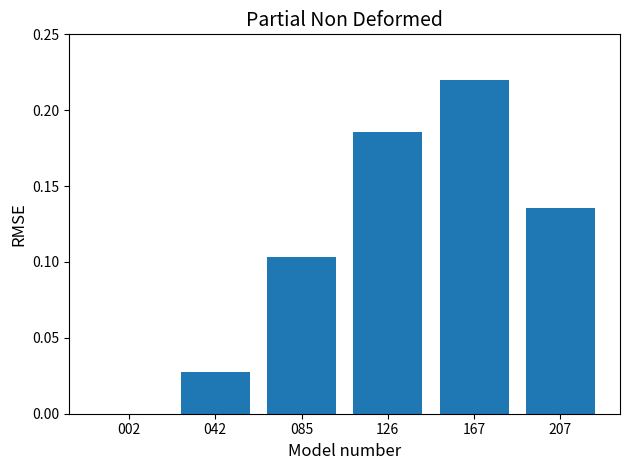

Are the bars grouped side by side (vs. stacked)?

No